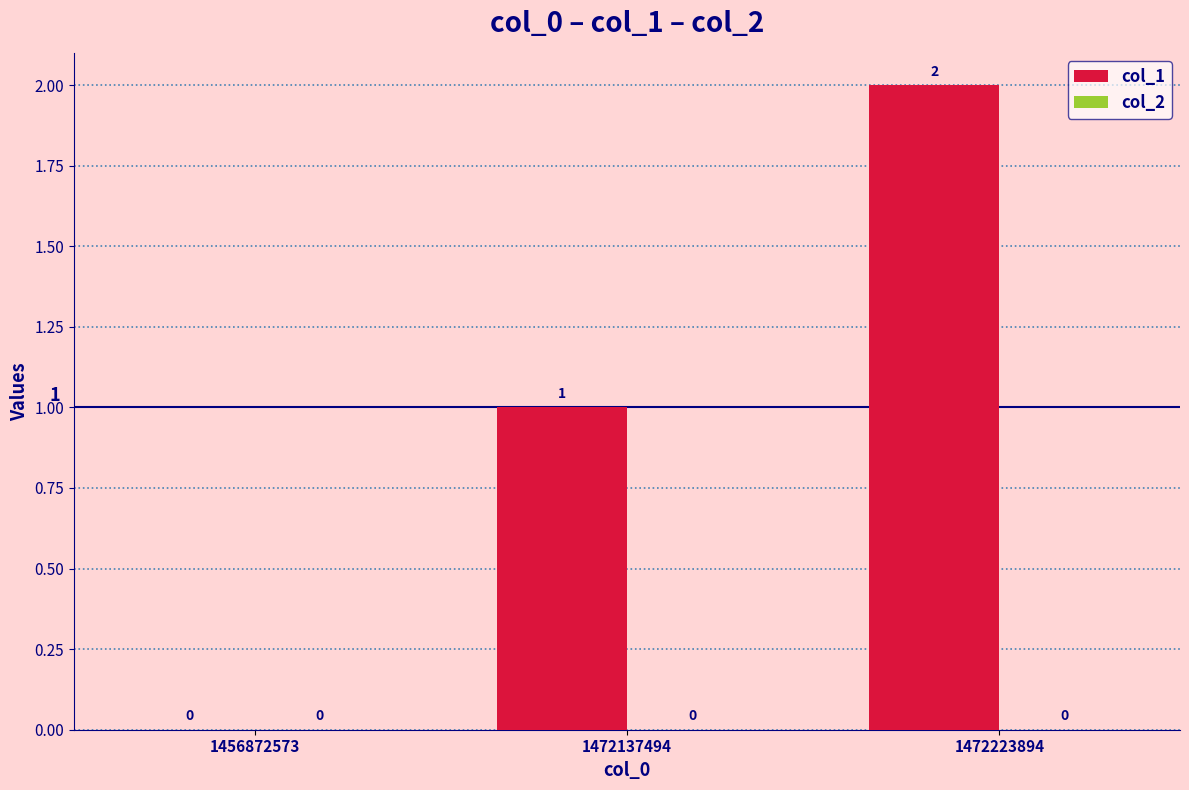

Which has a higher value, 1456872573 or 1472137494?

1472137494